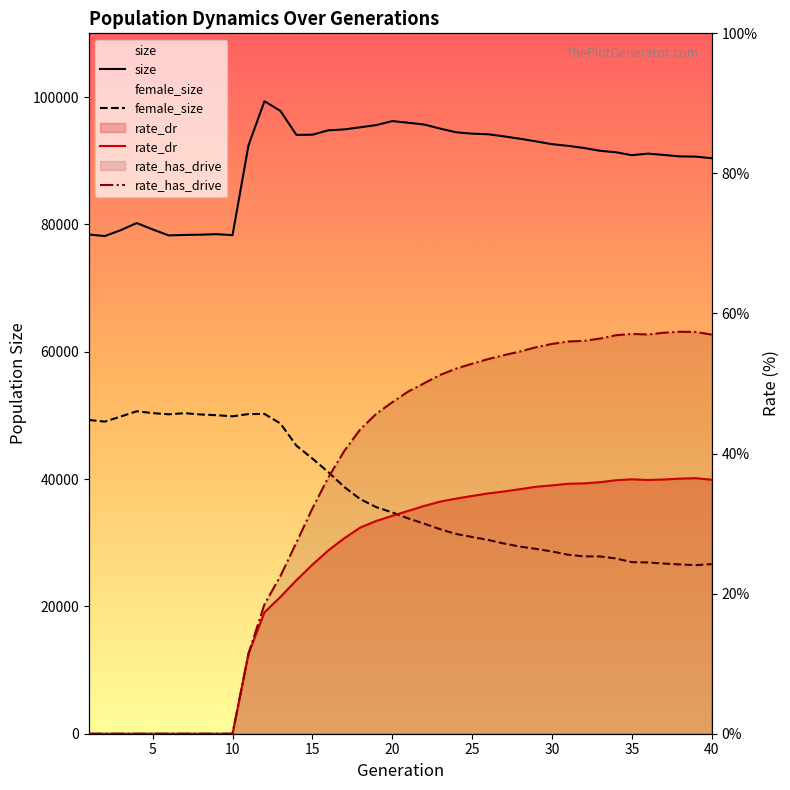

What value does the female_size series have at 10?

49854.0